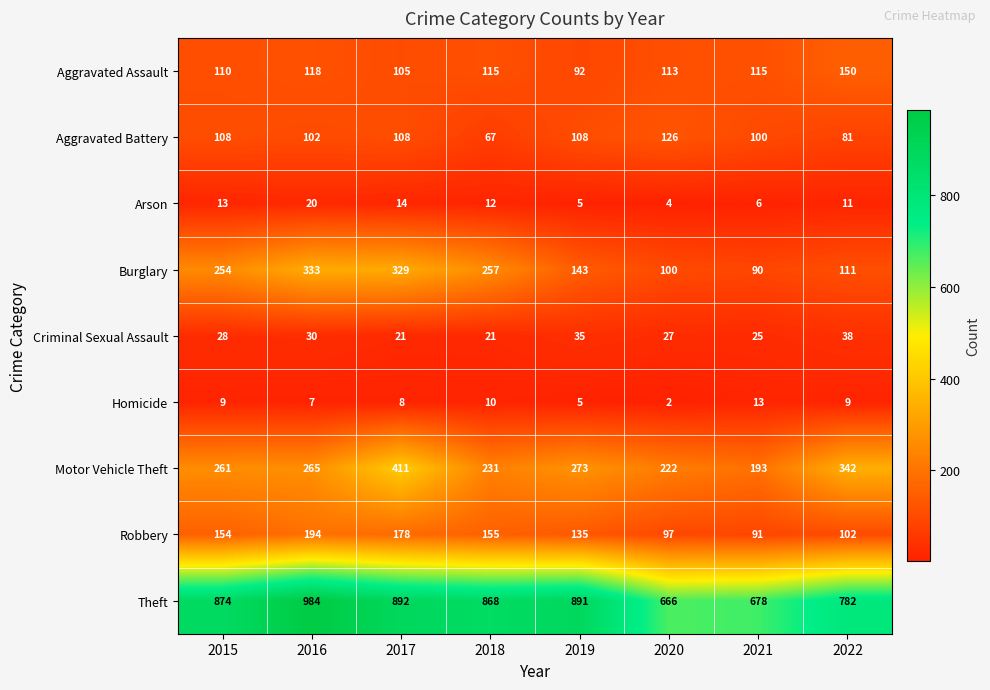

Which series has the largest total across all categories?

Theft